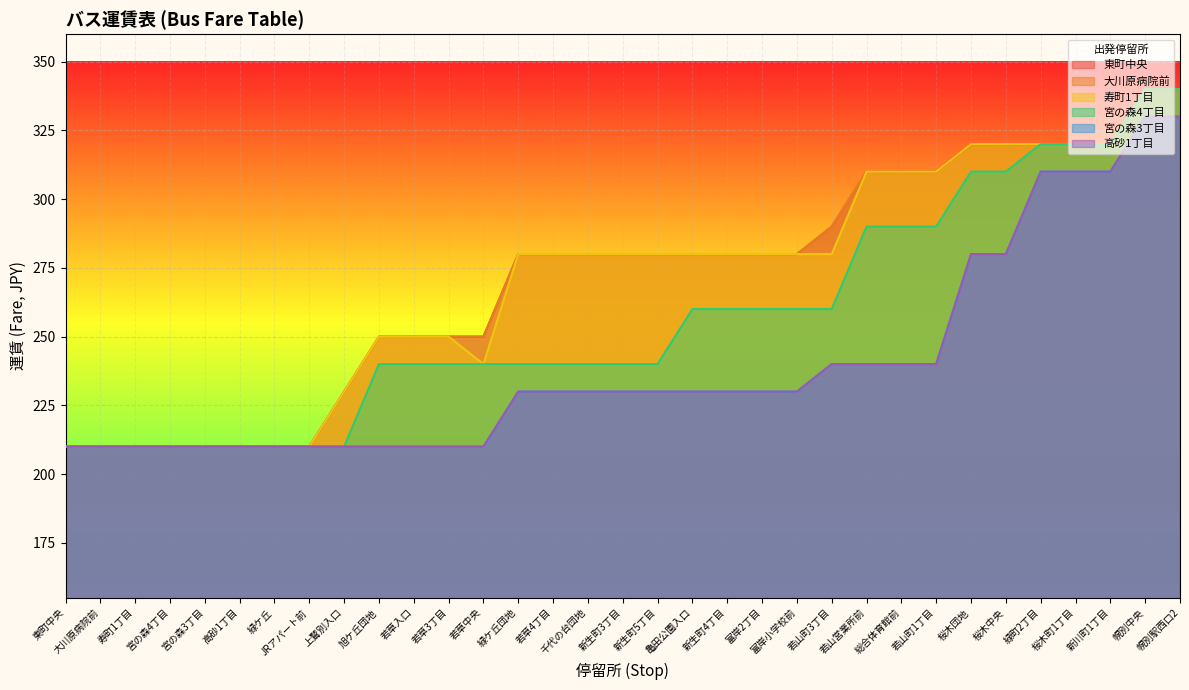

What is the sum of all 東町中央 values?

8930